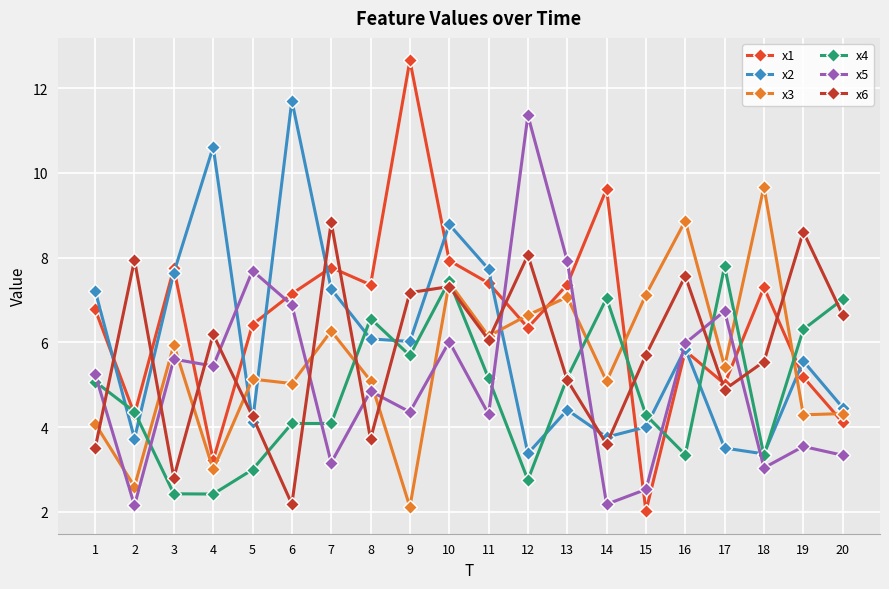

What is the difference between the maximum and second lowest values in the x1 series?

9.4